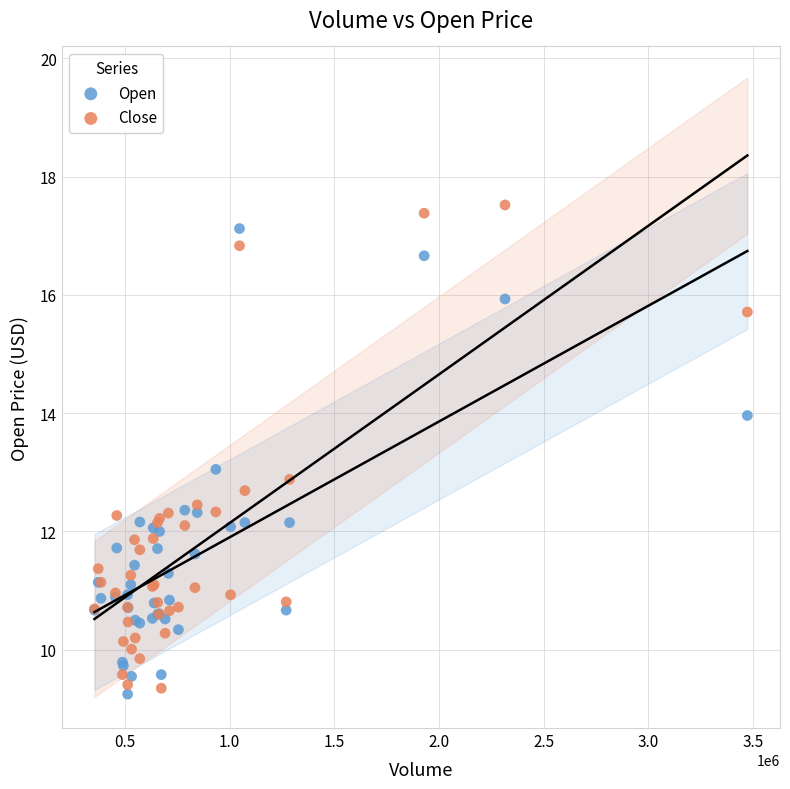

Which series reaches the minimum Y coordinate?

Open